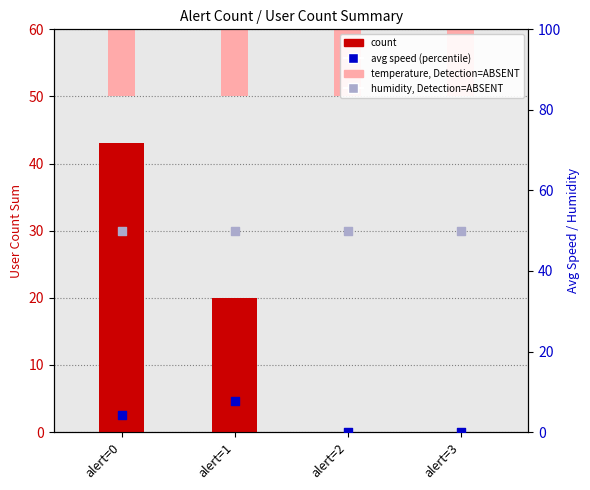

Which series contains the lowest Y value?

count